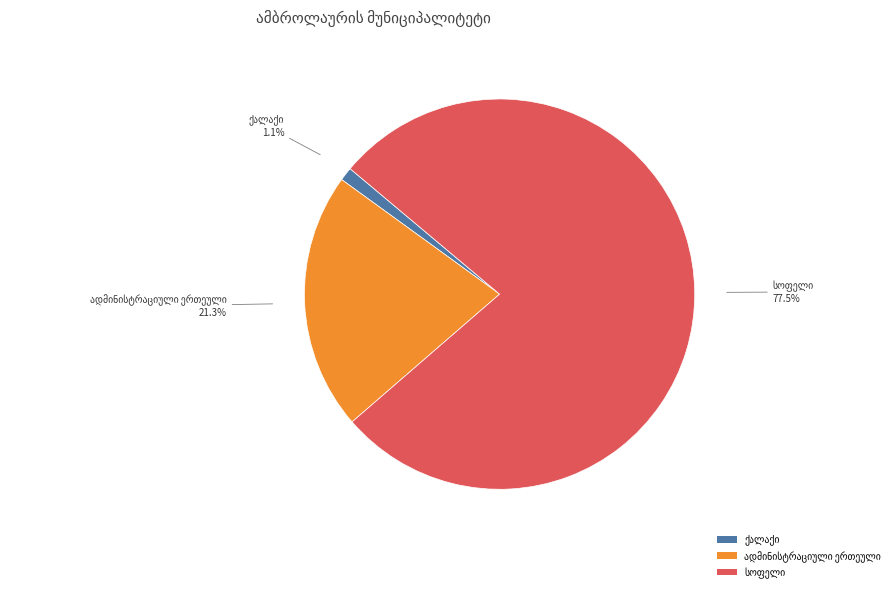

Does any single category account for the majority?

Yes